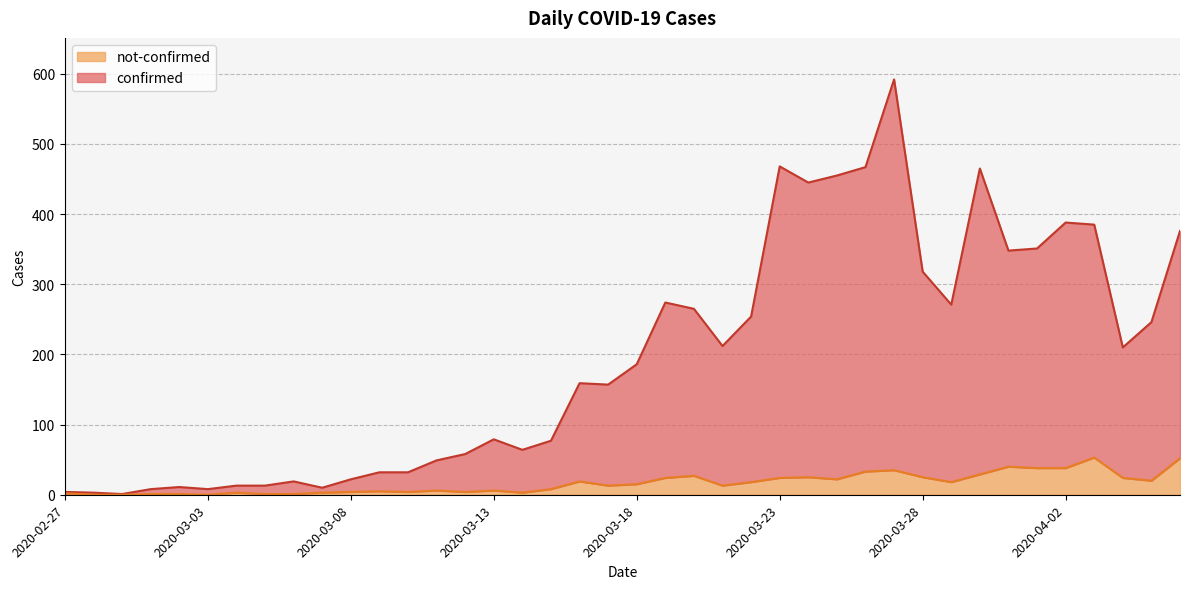

At 2020-03-29, list the series in order from smallest to largest.

not-confirmed, confirmed